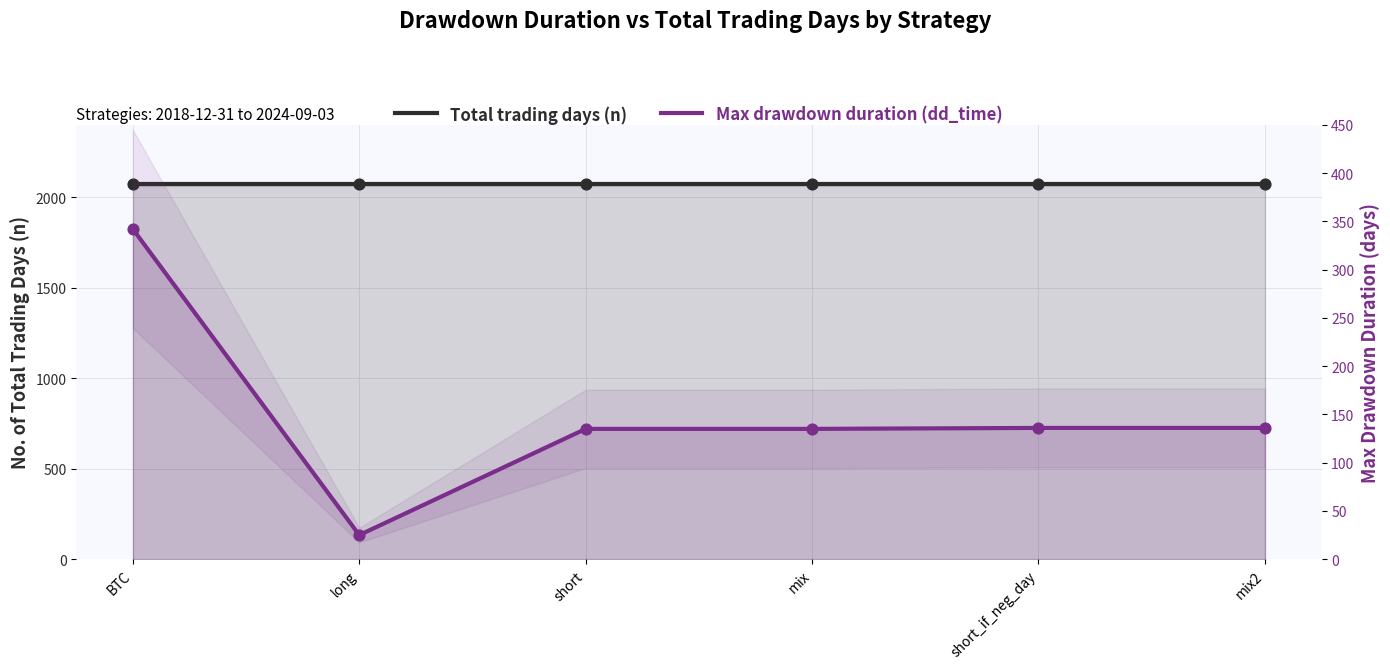

At which category is the sum across all series the highest?

BTC